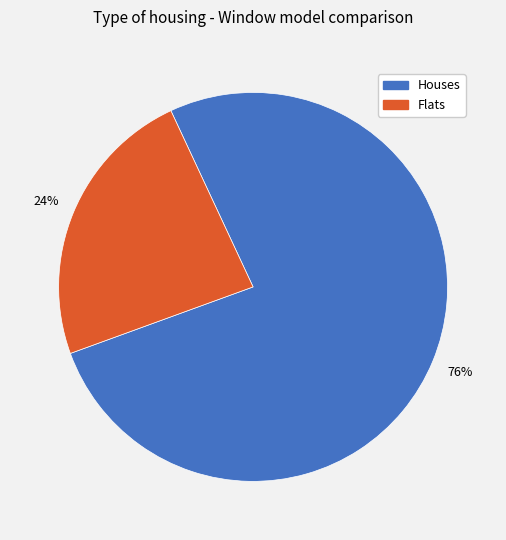

To the nearest percent, what is the average slice percentage?

50%